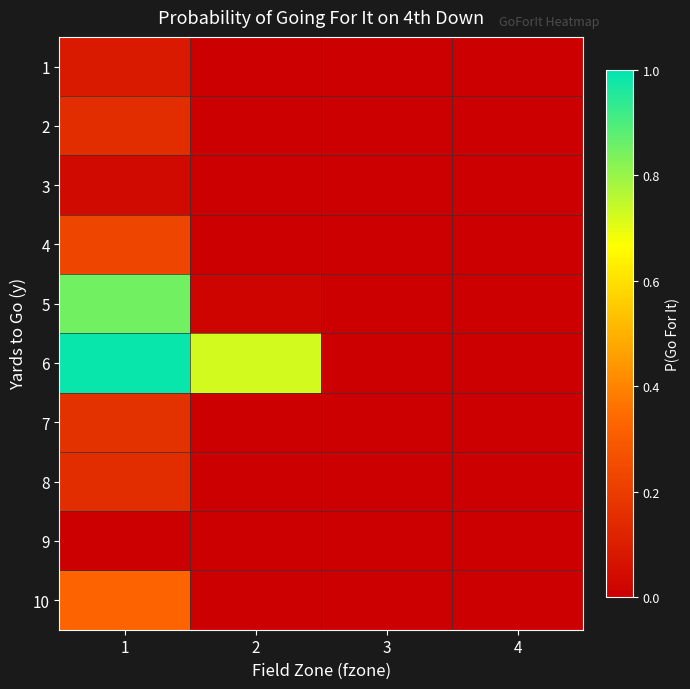

At 1, list the series in order from smallest to largest.

9, 3, 1, 2, 8, 7, 4, 10, 5, 6